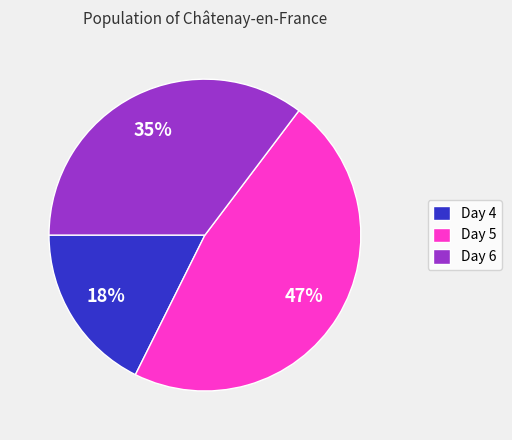

Do Day 5 and Day 6 together represent more than half of the pie?

Yes